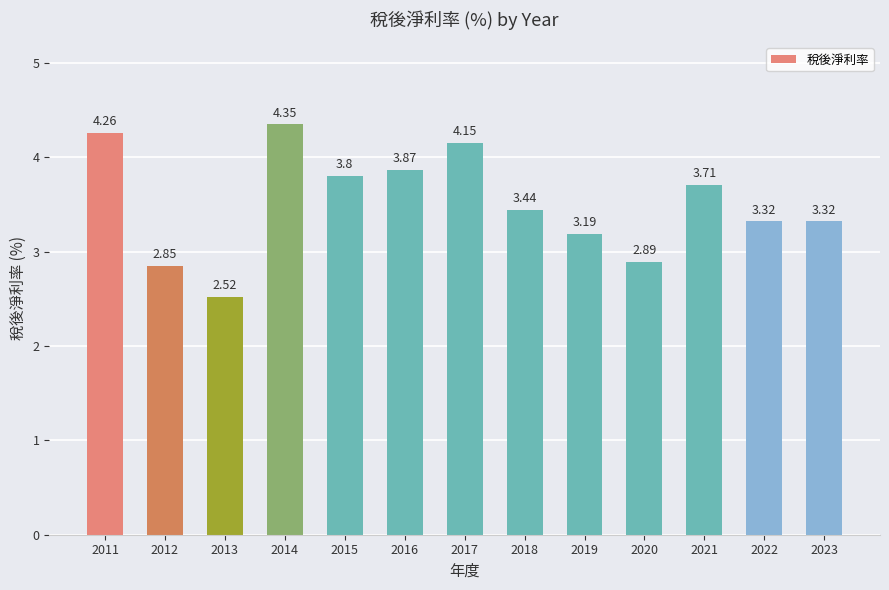

What is the difference between the second highest and minimum values?

1.7